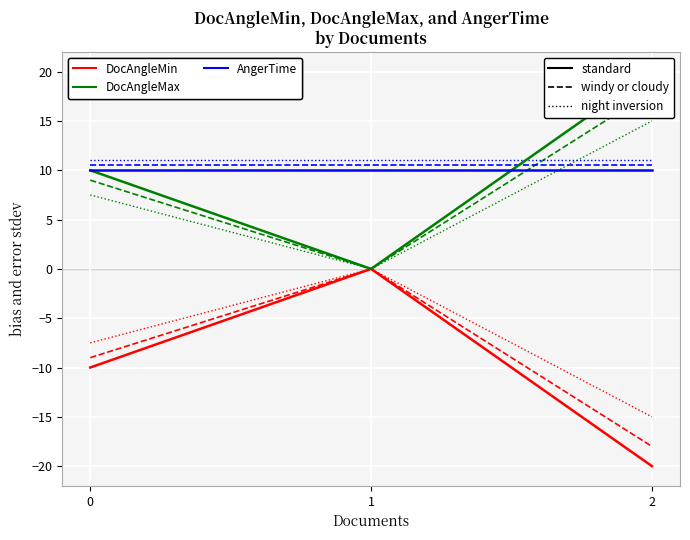

What is the greatest value displayed?

20.0